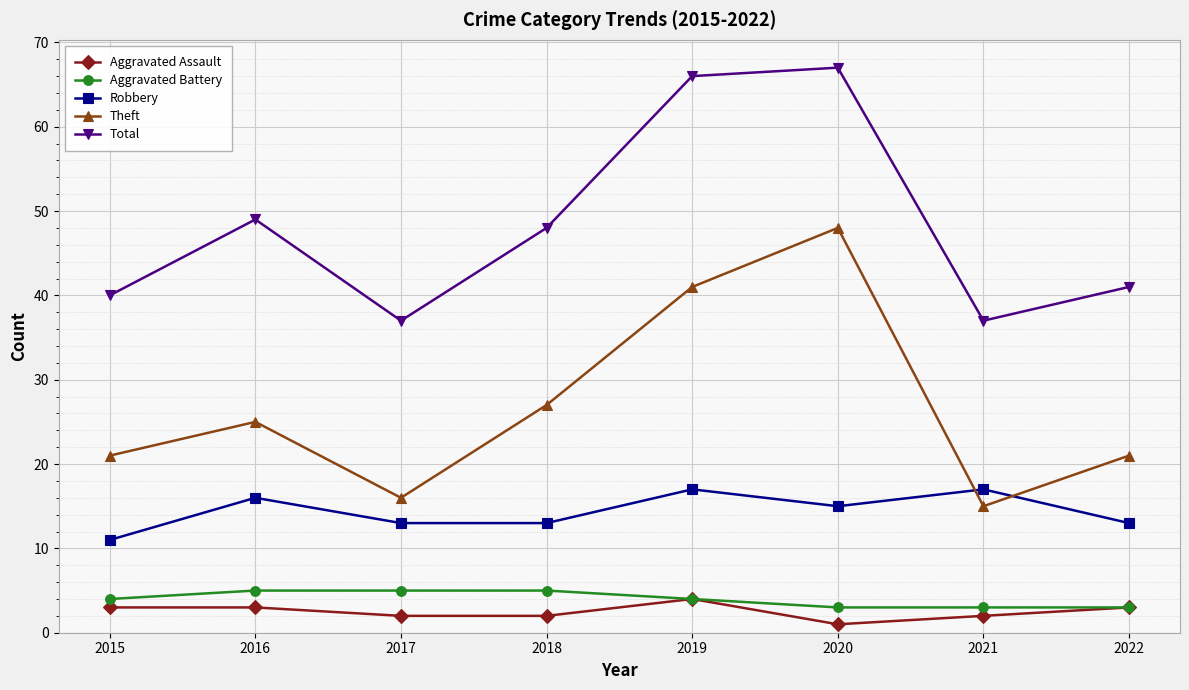

How many lines are shown in the chart?

5